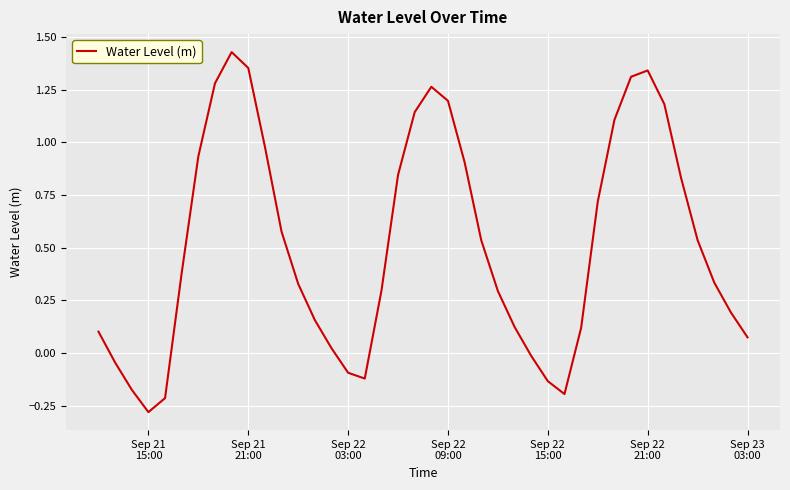

What is the difference between the maximum and minimum values?

1.7